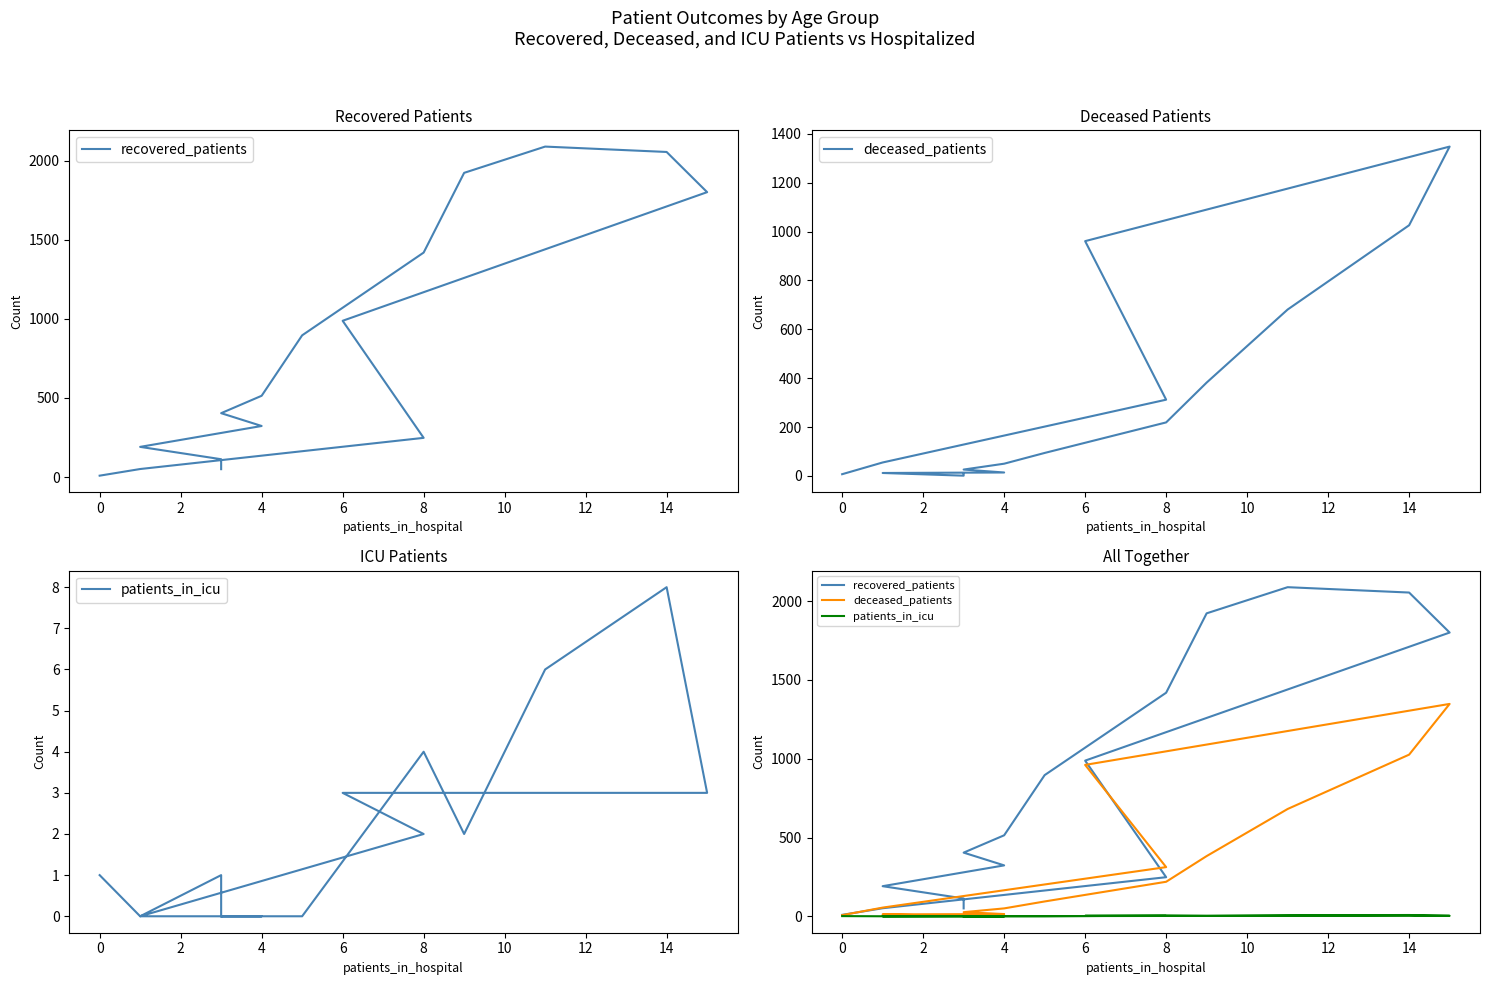

Between 6 and 0, which is larger?

6